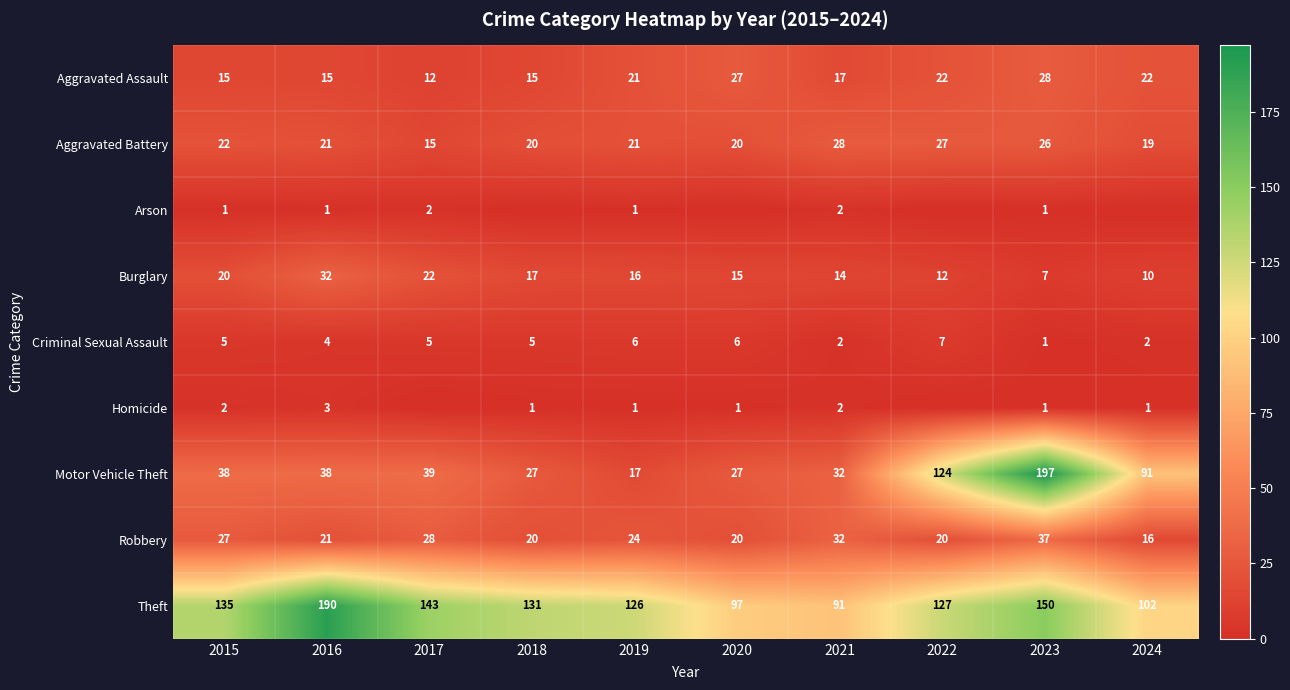

At which label does Aggravated Battery first exceed 21?

2015